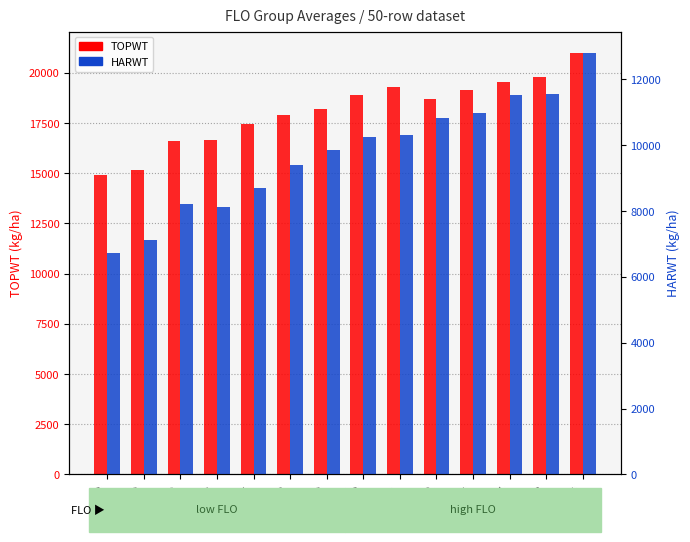

What is the spread (max minus min) of values at 52?

8400